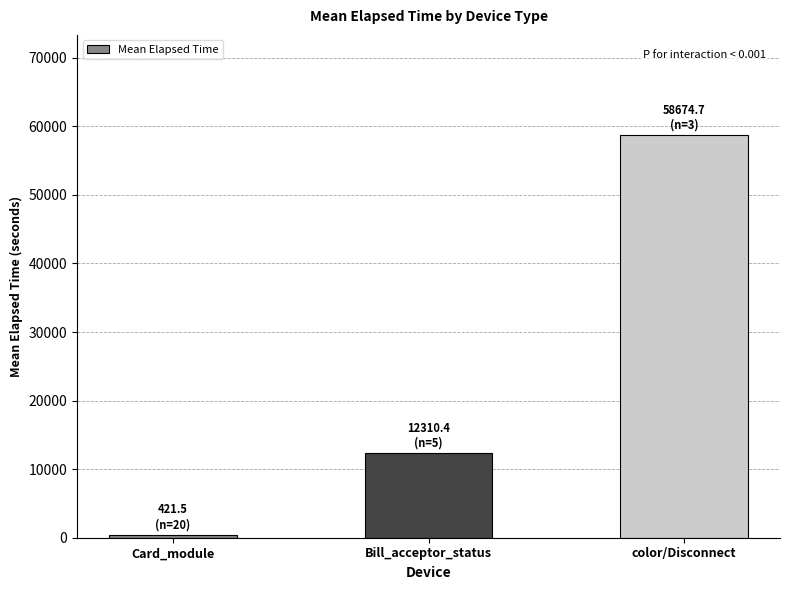

What is the sum of all values?

71406.6